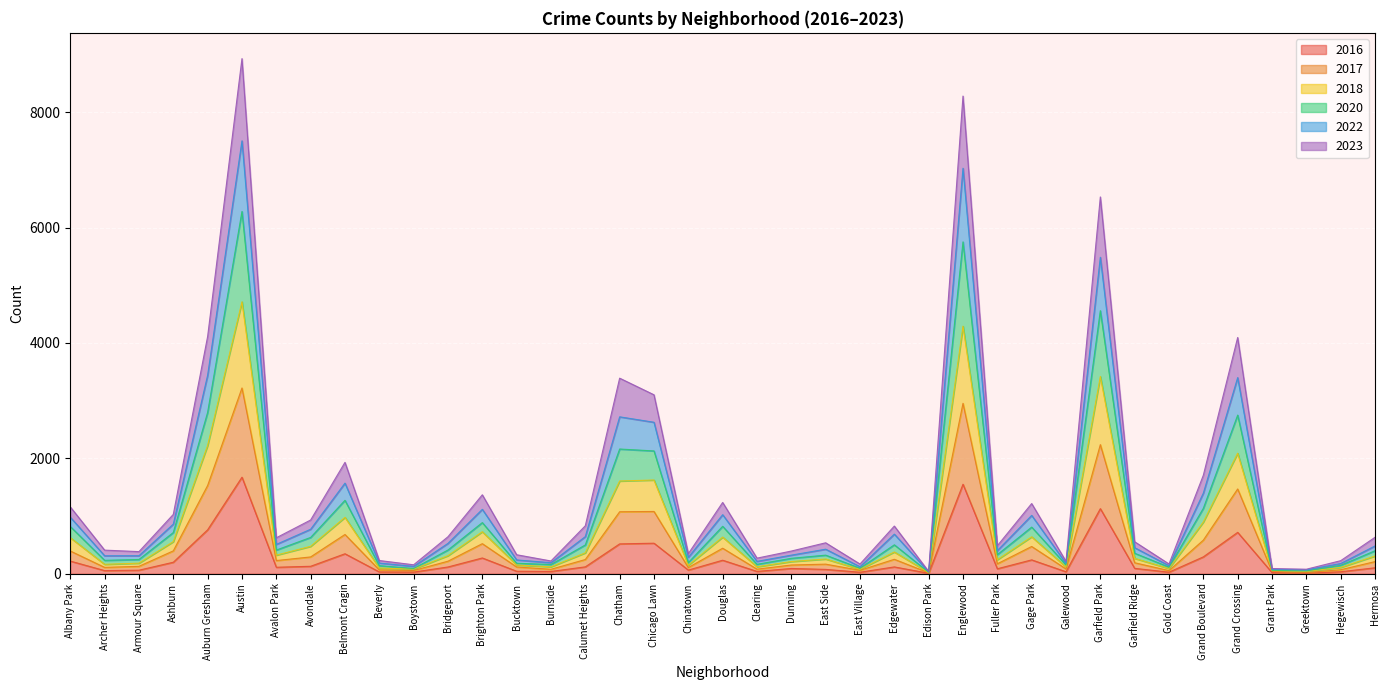

Does the chart display data point markers on the line(s)?

No